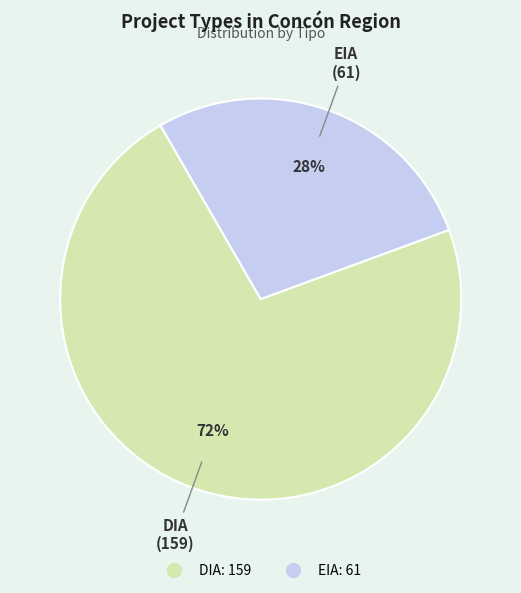

To the nearest percent, what is the combined percentage of EIA and DIA?

100%